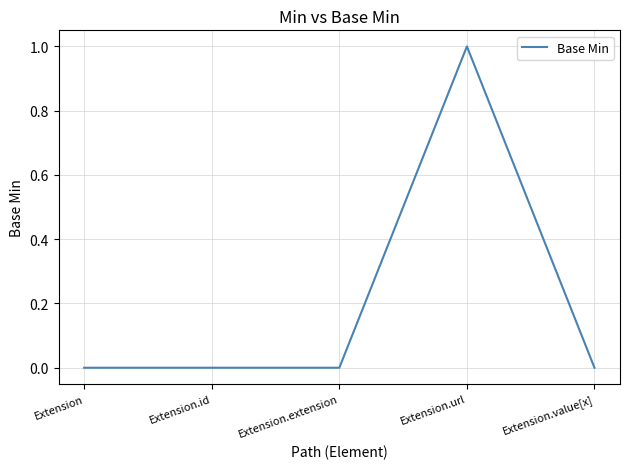

True or false: the data has more than 2 interior local peaks.

False